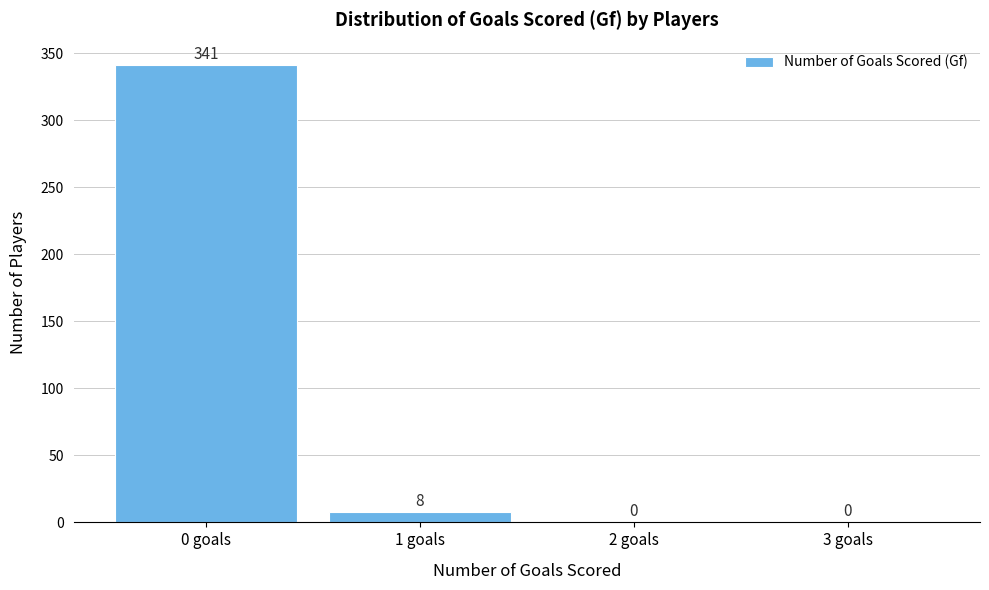

What is the height of the bar covering 0.5 to 1.5 on the x-axis?

8